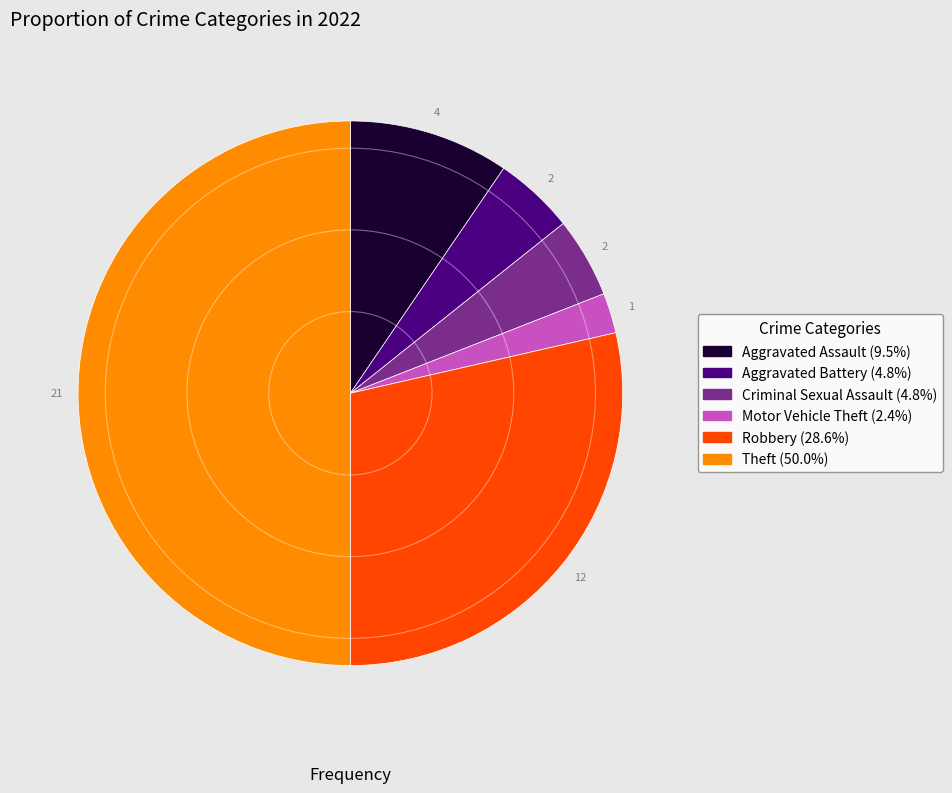

What is the ratio of the value at Aggravated Battery to the value at Aggravated Assault?

0.5